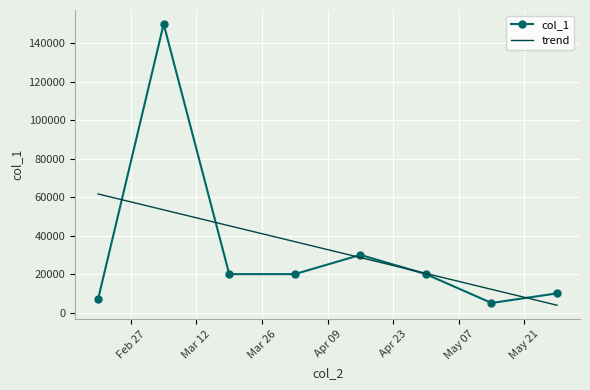

At which category does the chart reach its minimum across all series?

2024-05-14